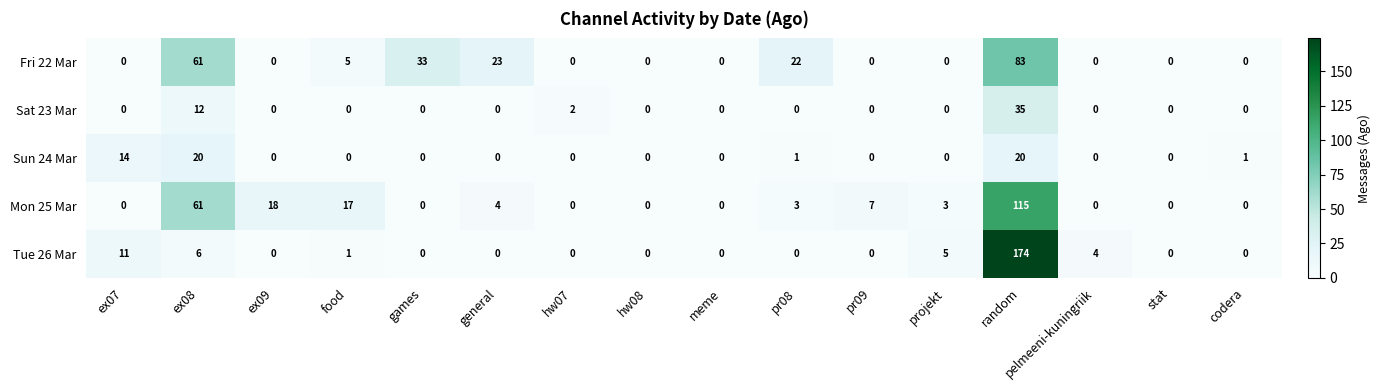

Which series has the largest total across all categories?

Mon 25 Mar